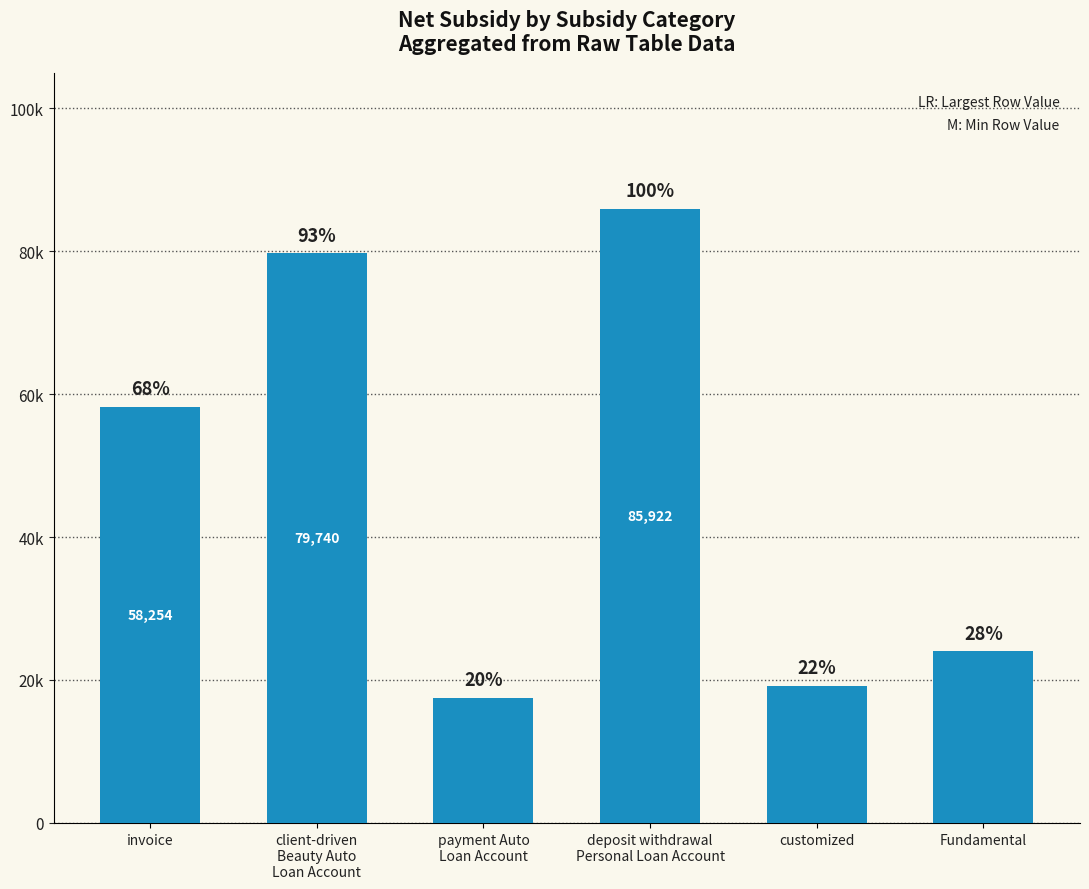

Rank the categories by value from highest to lowest.

deposit withdrawal
Personal Loan Account, client-driven
Beauty Auto
Loan Account, invoice, Fundamental, customized, payment Auto
Loan Account